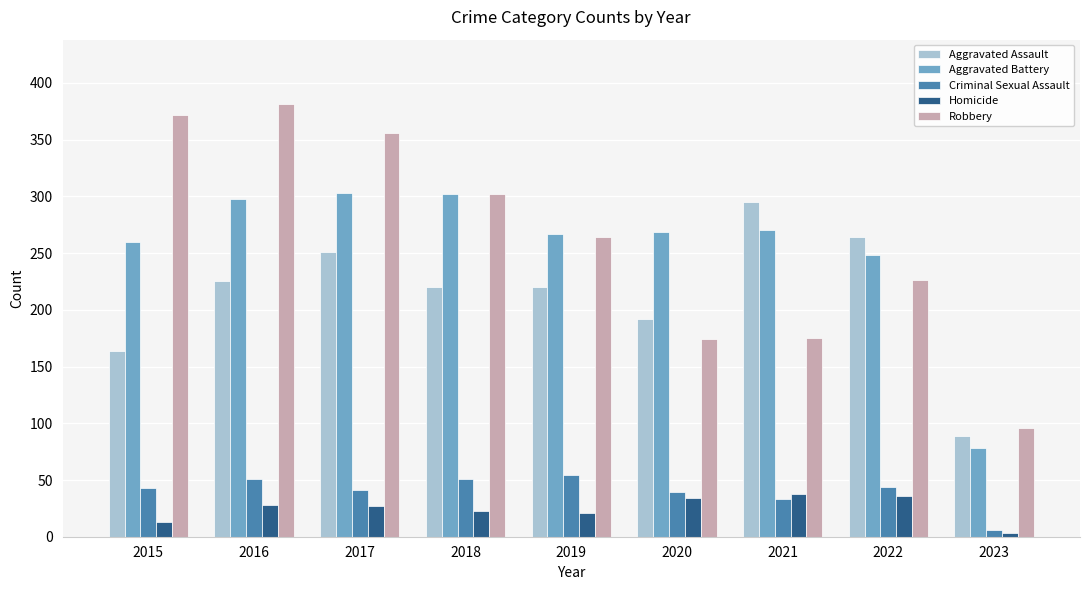

What is the value of the Robbery bar at the 9th from the left?

96